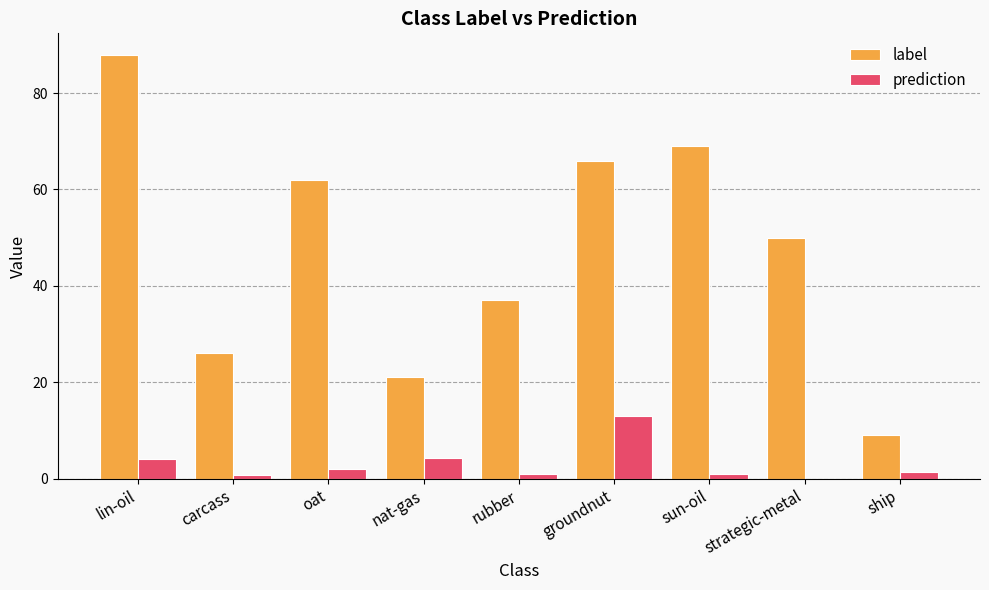

The value of label at nat-gas is 21.0. True or false?

True